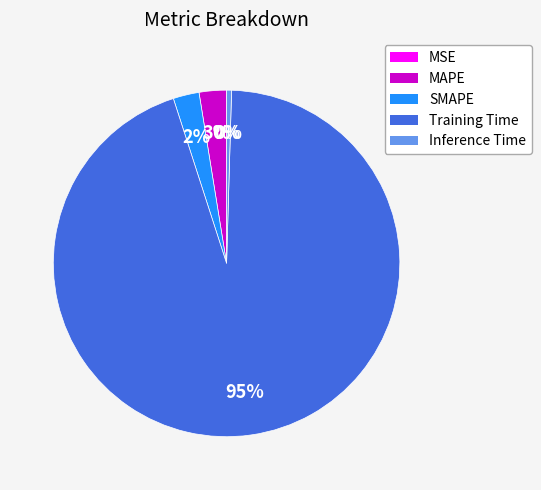

To the nearest percent, what is the difference between the largest and smallest slice percentages?

95%